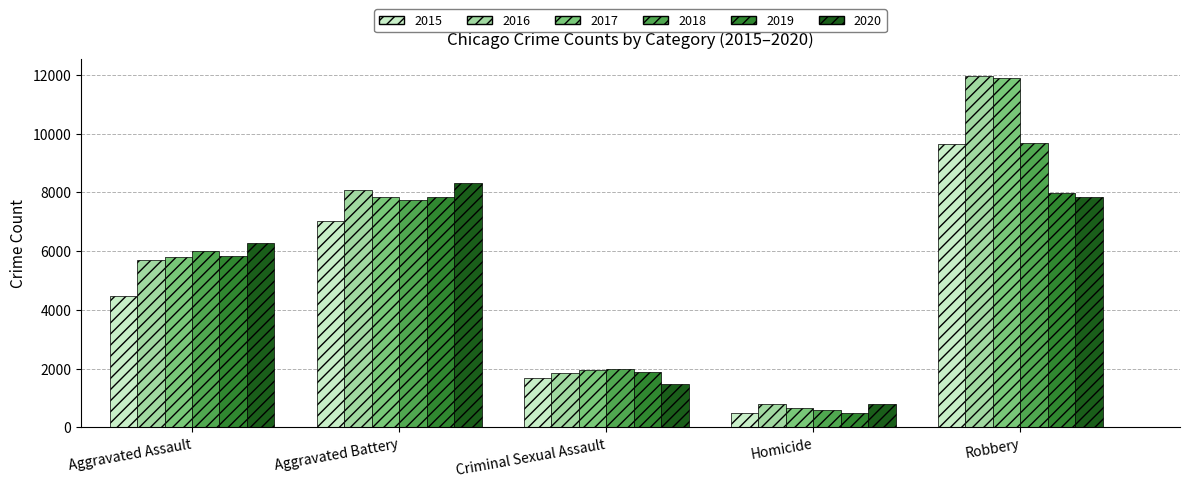

What is the minimum value shown in the chart?

496